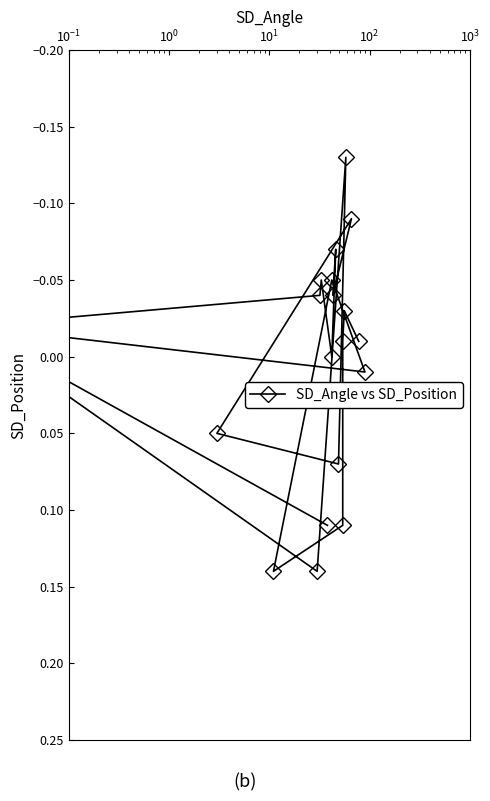

How many values exceed 0?

7